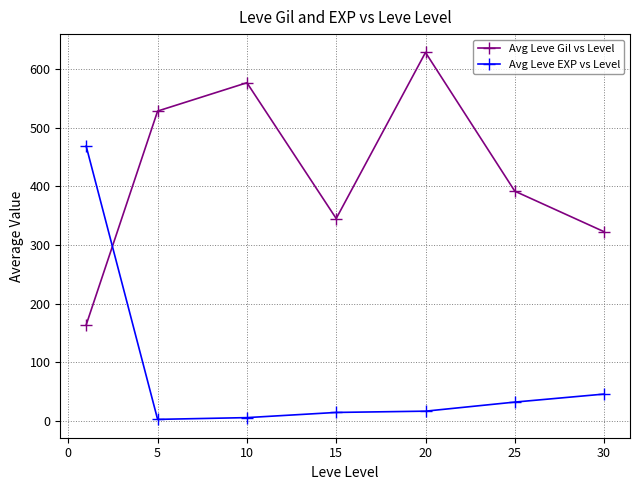

Which series has the largest total across all categories?

Avg Leve Gil vs Level